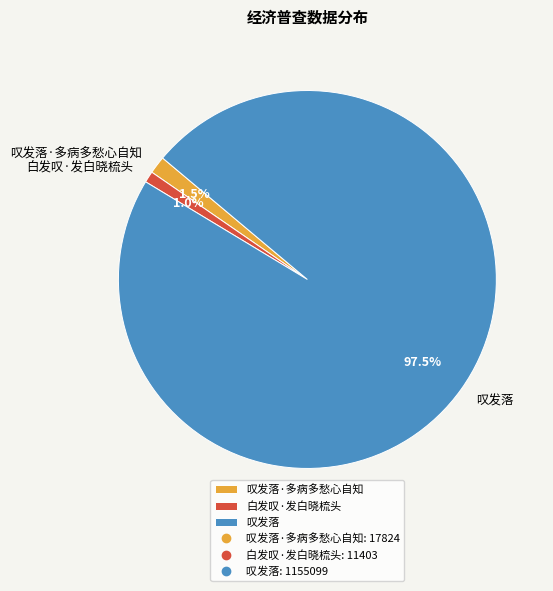

Combined, what portion of the pie is 叹发落·多病多愁心自知 and 叹发落?

99.0%